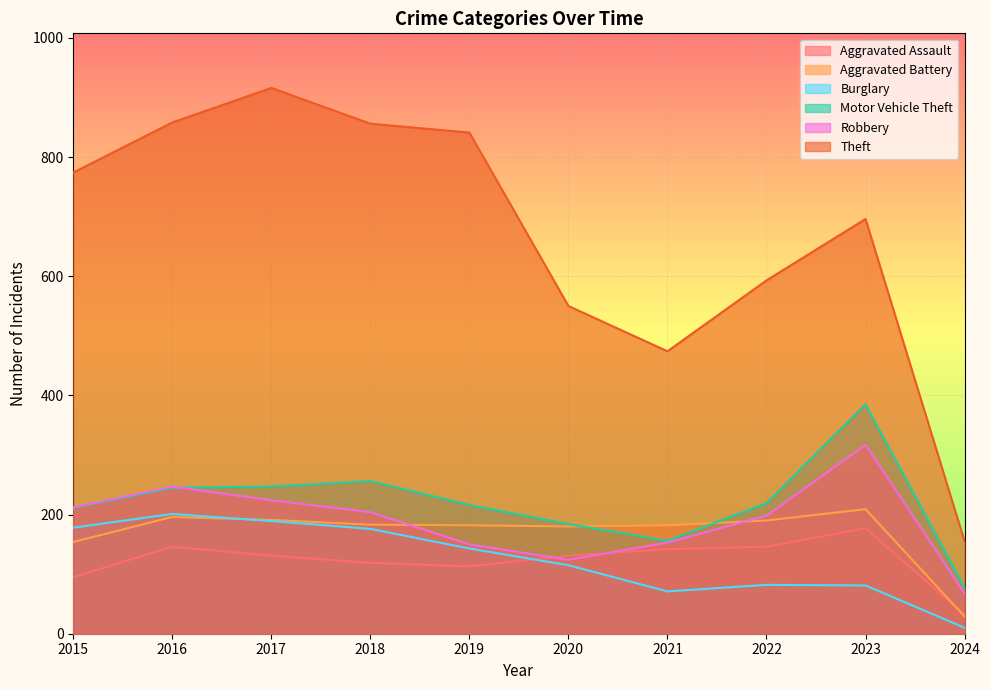

Where is the first local maximum for Aggravated Assault?

2016